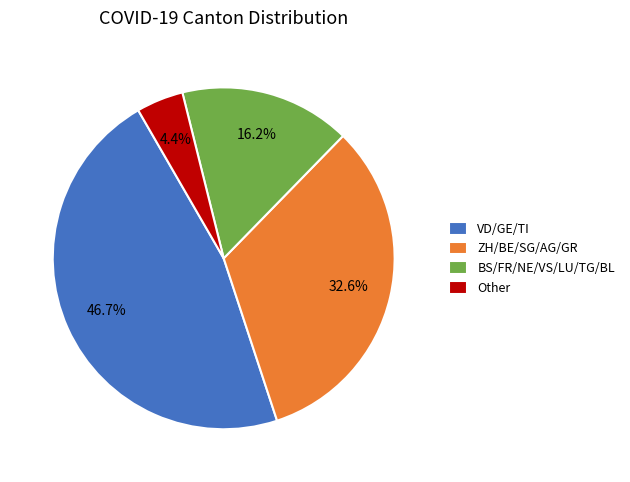

How much of the chart is everything except ZH/BE/SG/AG/GR?

67.4%